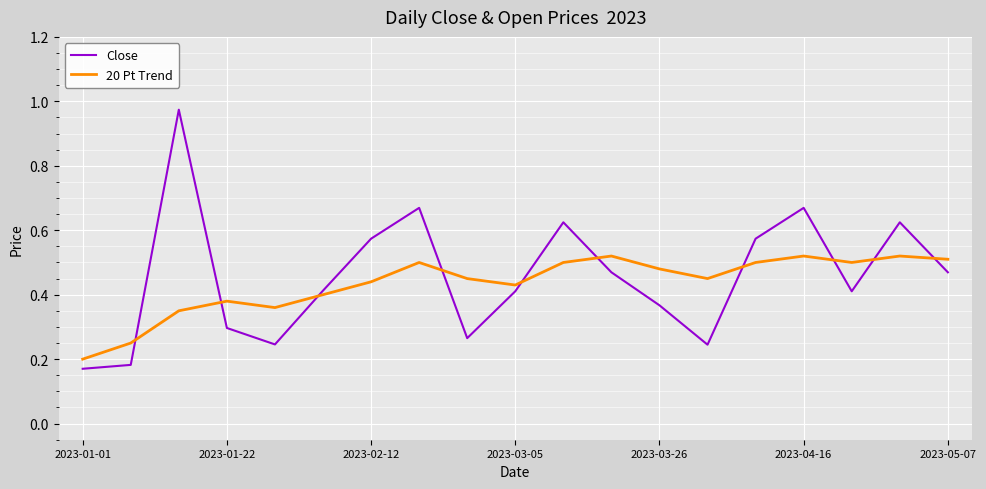

What is the sum of all 20 Pt Trend values?

8.3